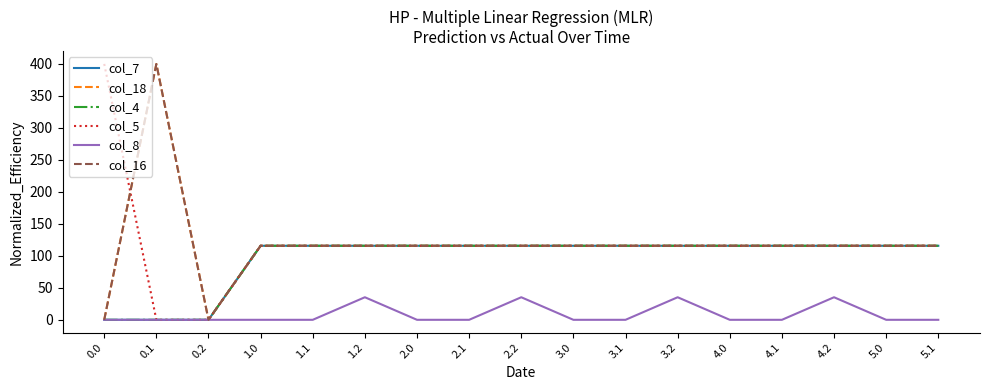

How many interior local valleys does the col_16 series have?

1